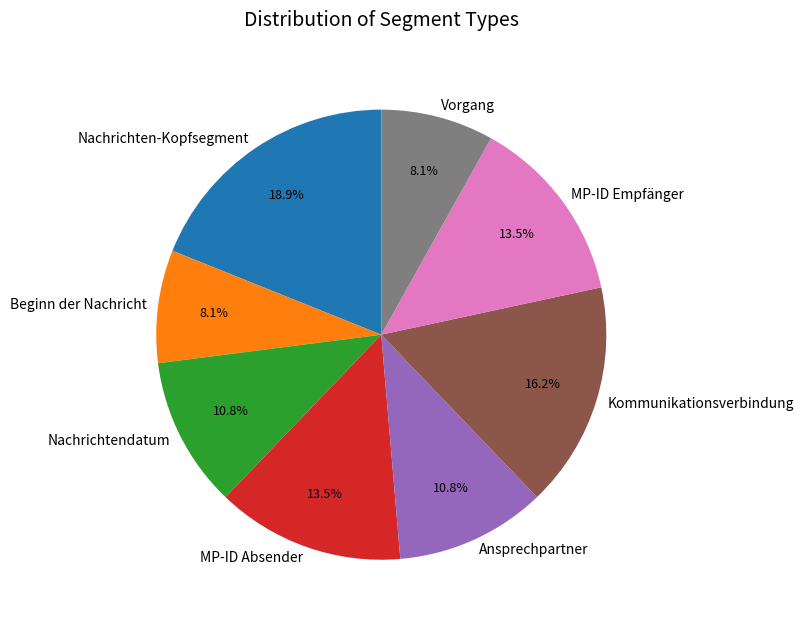

What is the ratio of the value at Nachrichtendatum to the value at MP-ID Empfänger?

0.8